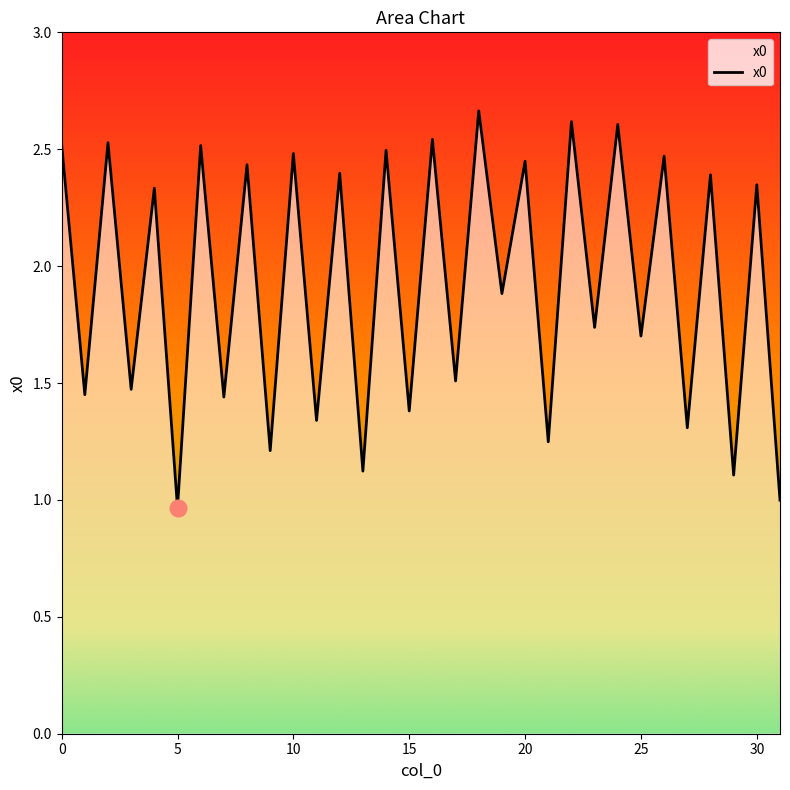

How many lines are shown in the chart?

1